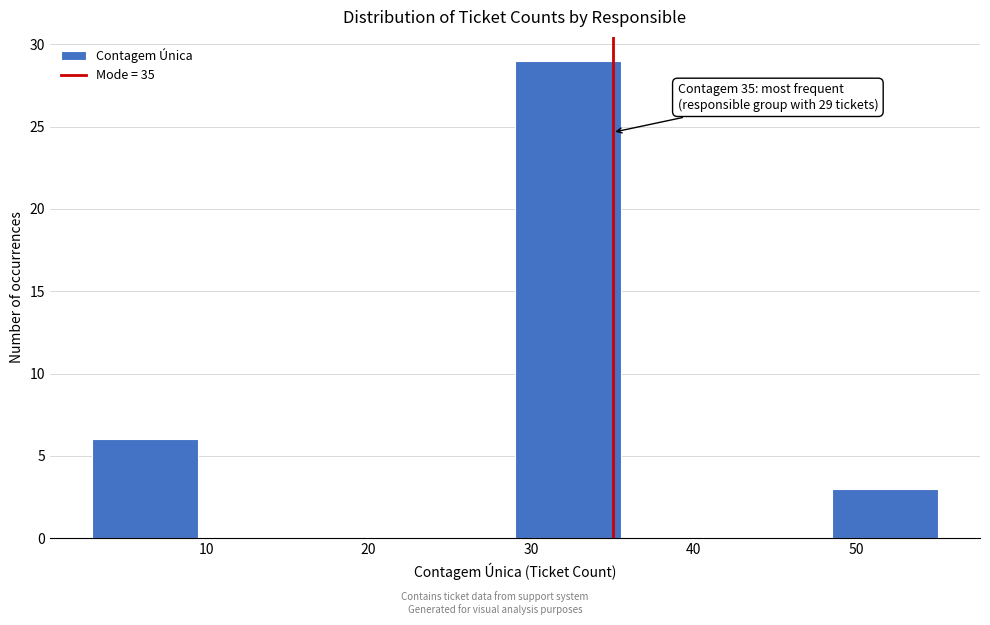

Which range on the x-axis has the tallest bar?

29.0 to 35.5